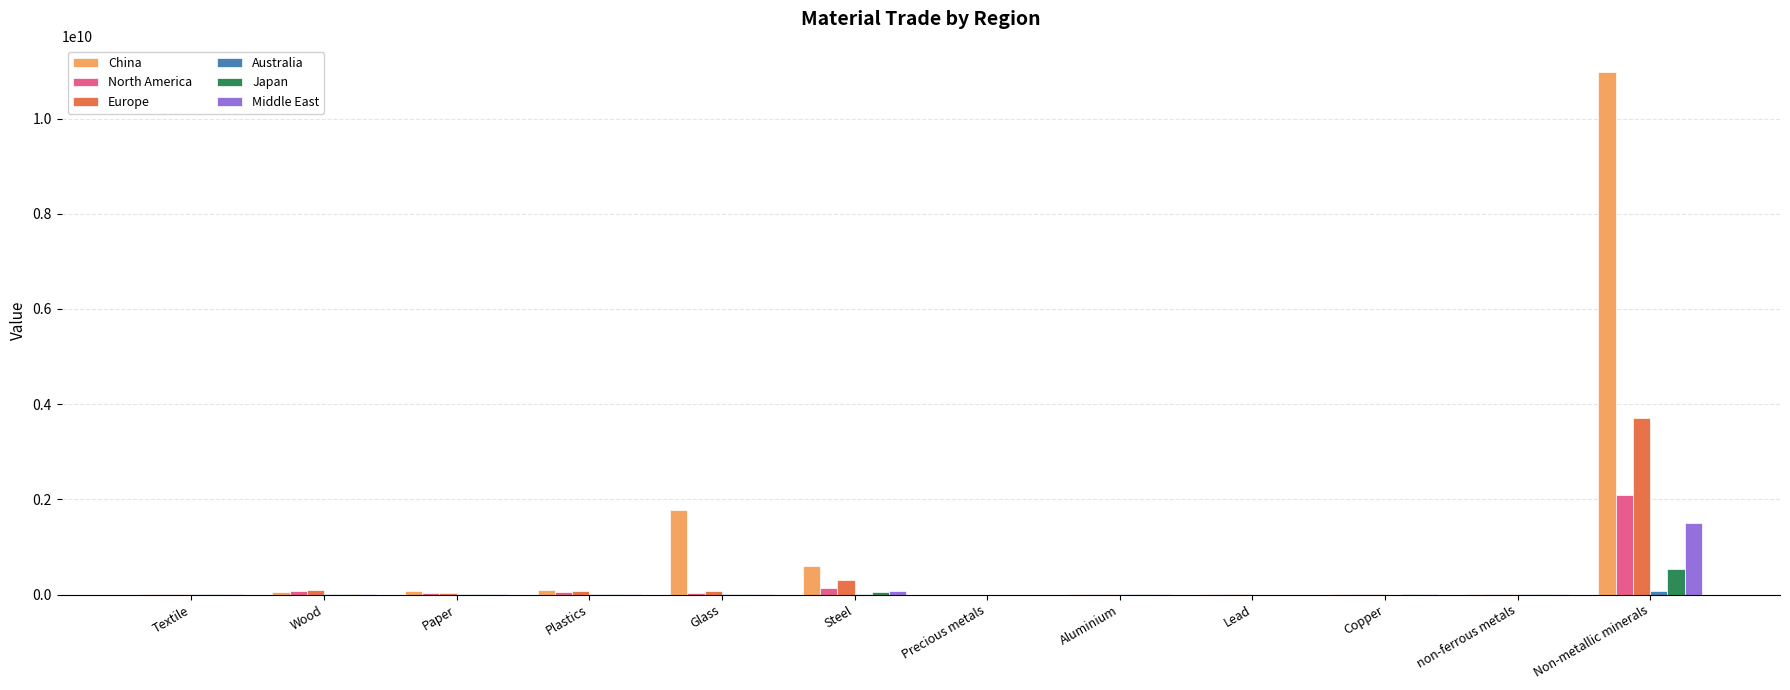

At which category is the sum across all series the highest?

Non-metallic minerals